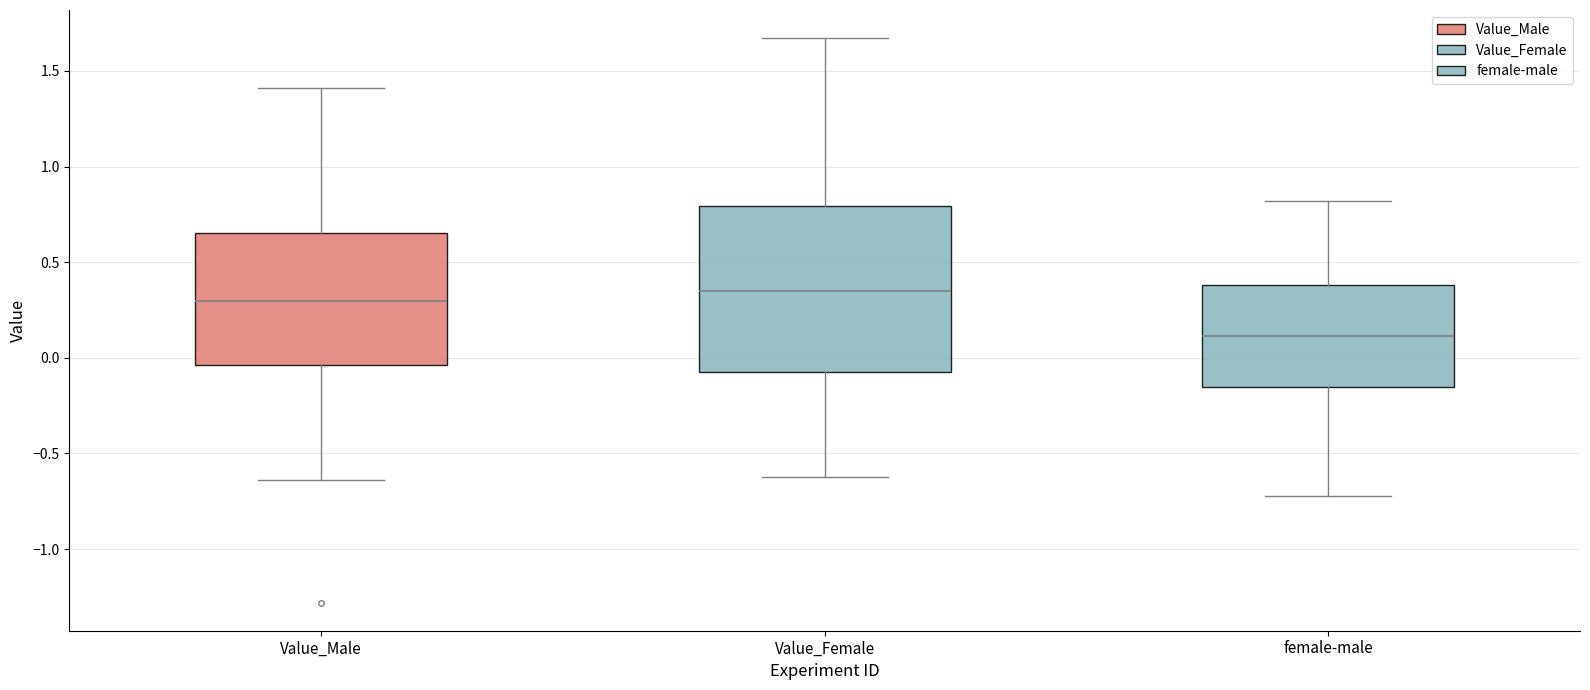

Which box's median line is the lowest?

female-male